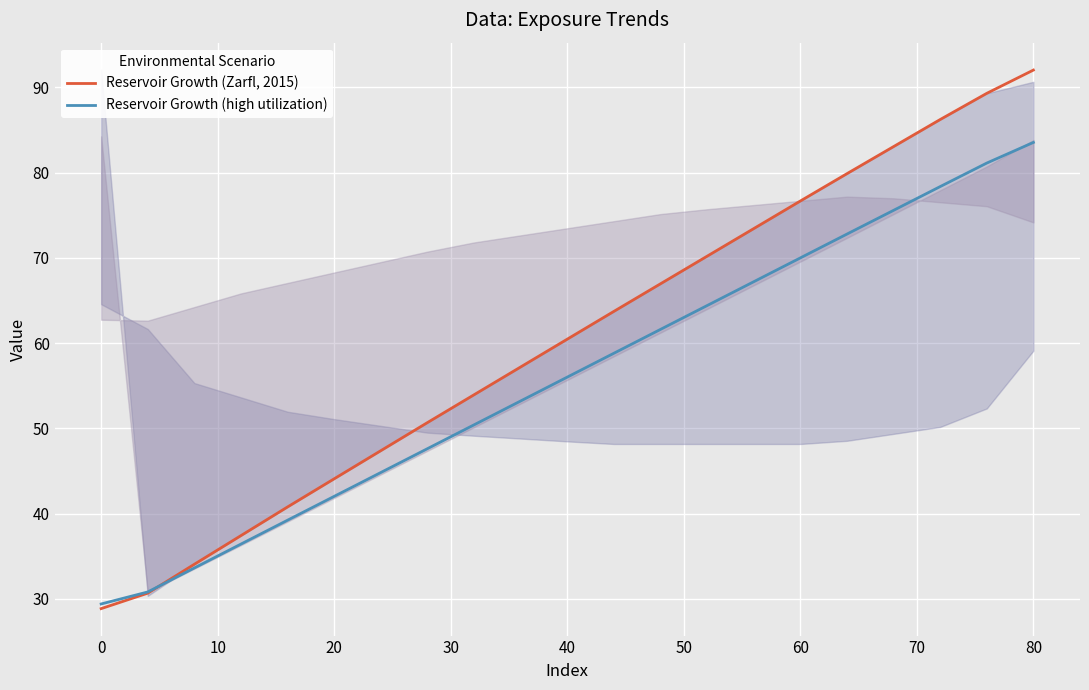

What is the lowest value of the Reservoir Growth (high utilization) series?

29.4